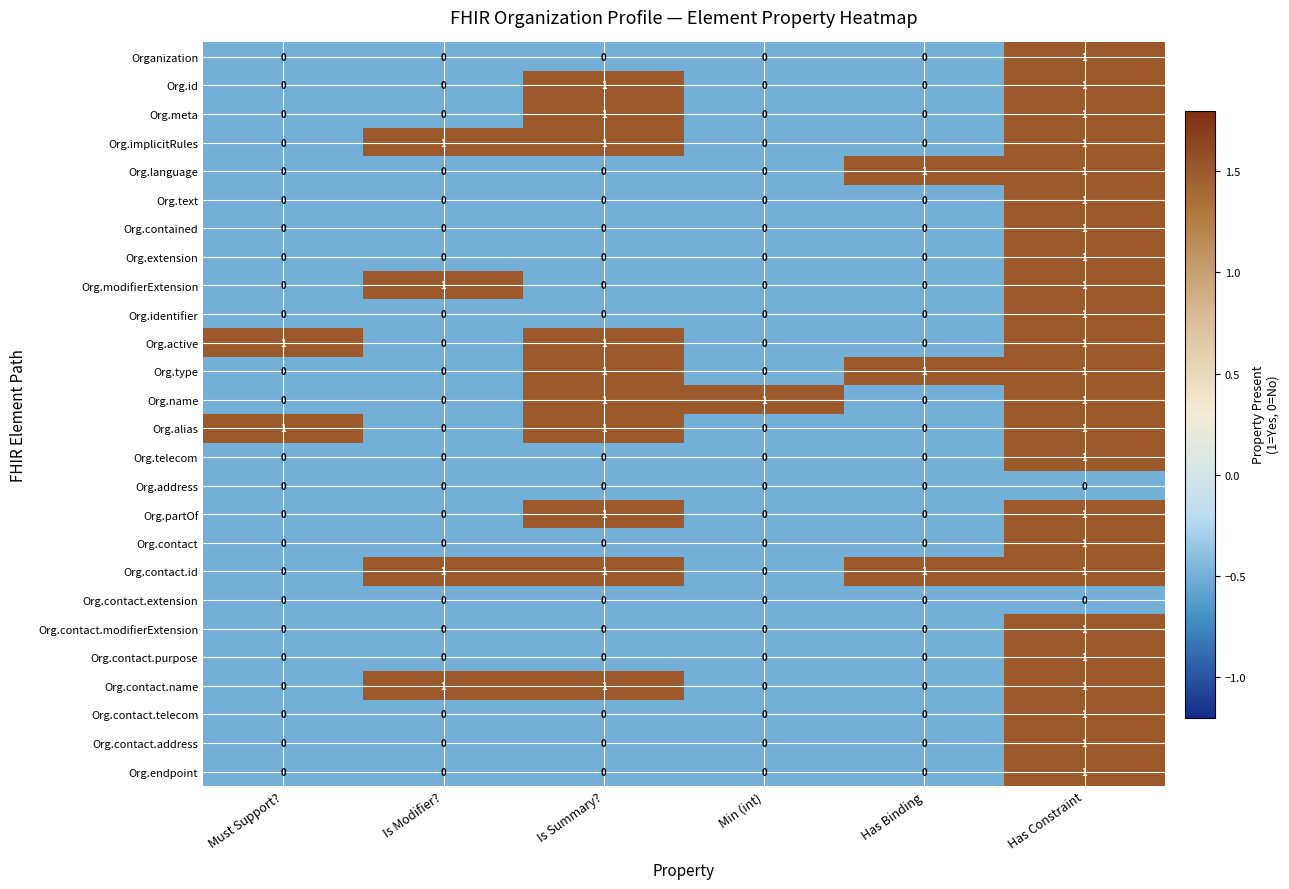

Is it true that Org.implicitRules equals 1 at Has Binding?

False